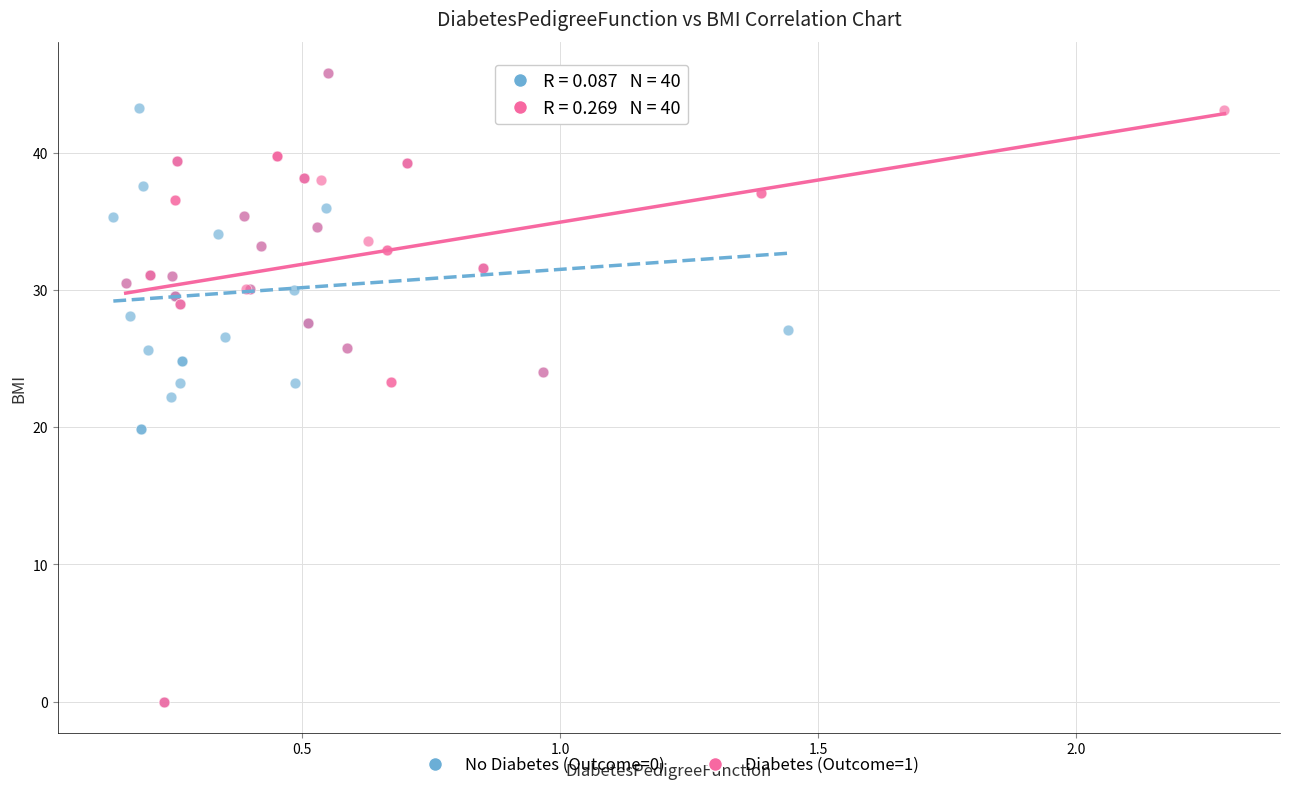

What are all the series names shown in the legend?

No Diabetes (Outcome=0), Diabetes (Outcome=1)